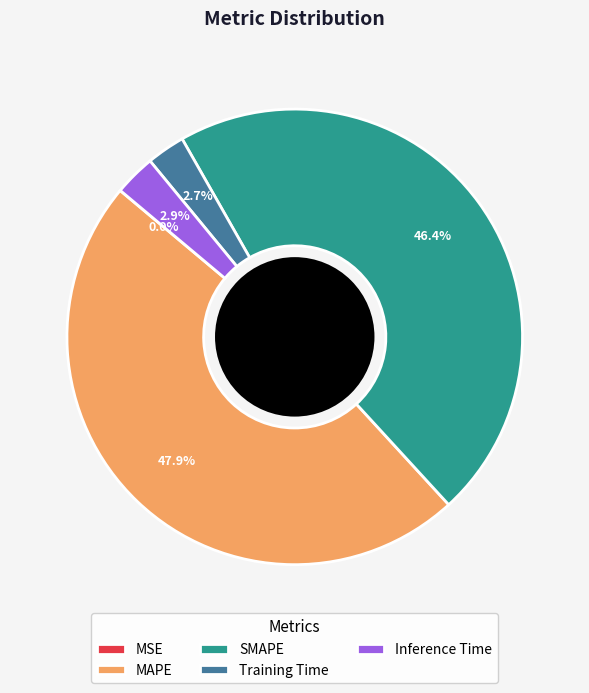

True or false: SMAPE accounts for 46% of the total.

True